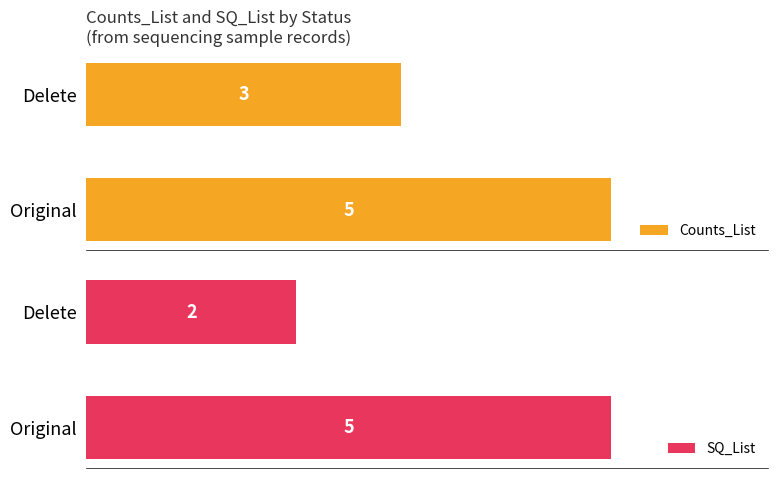

At which label does Counts_List reach its peak?

Original